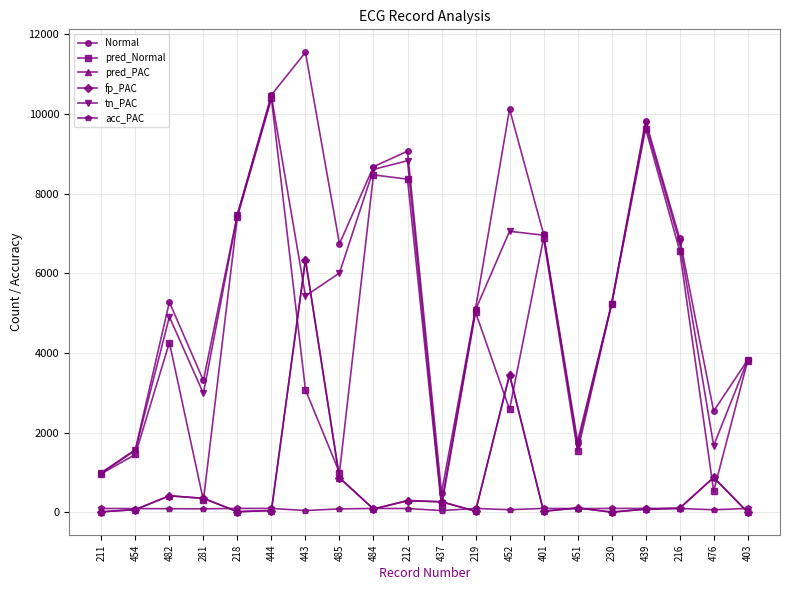

What is the maximum value for pred_PAC?

6347.0